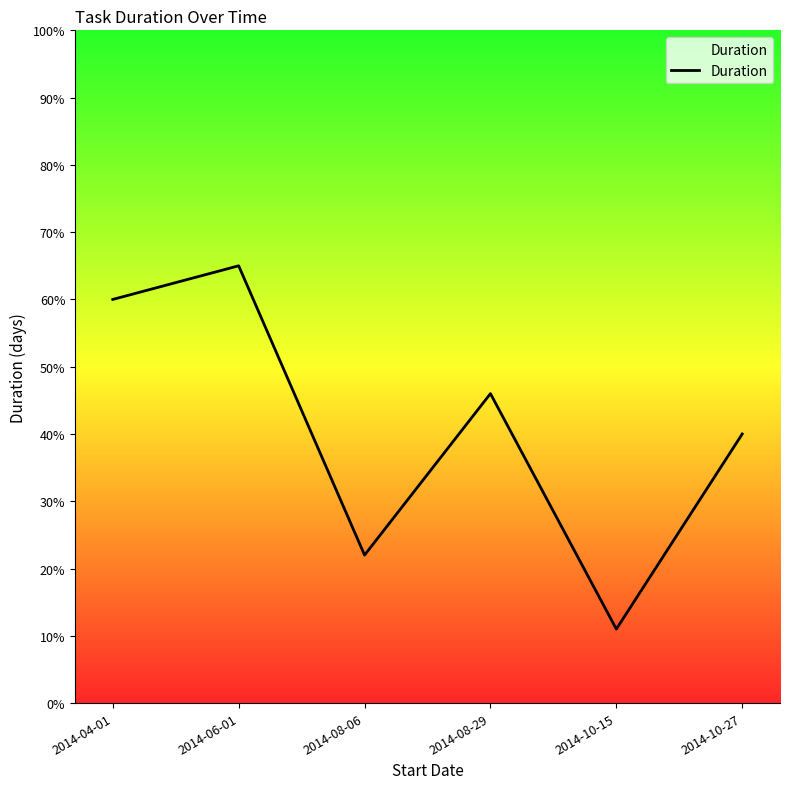

List the labels in order of value, smallest first.

2014-10-15, 2014-08-06, 2014-10-27, 2014-08-29, 2014-04-01, 2014-06-01